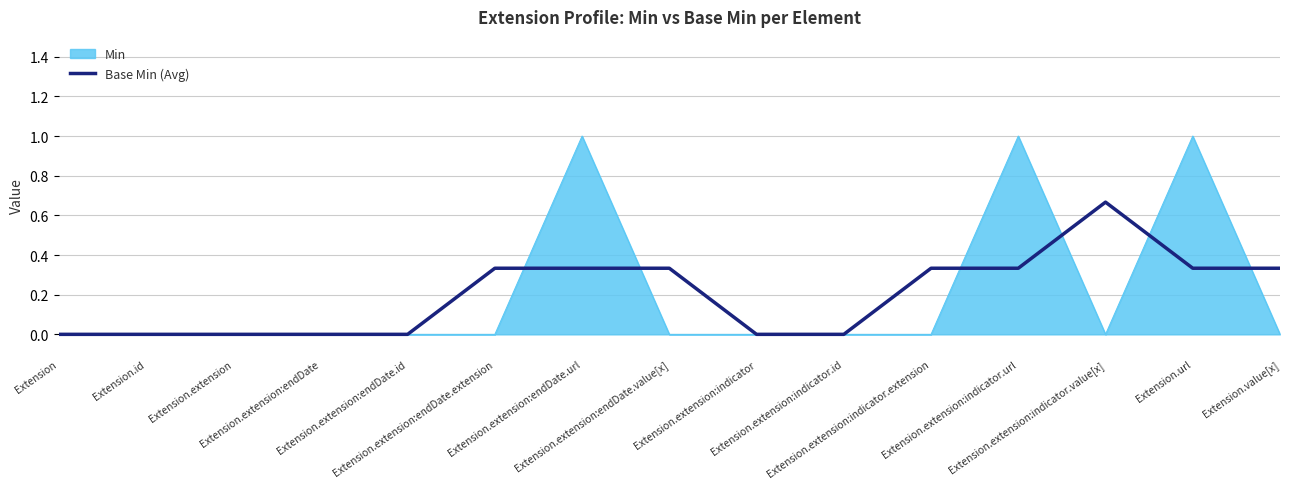

Rank the series by their maximum value, from highest to lowest.

Min, Base Min (Avg)